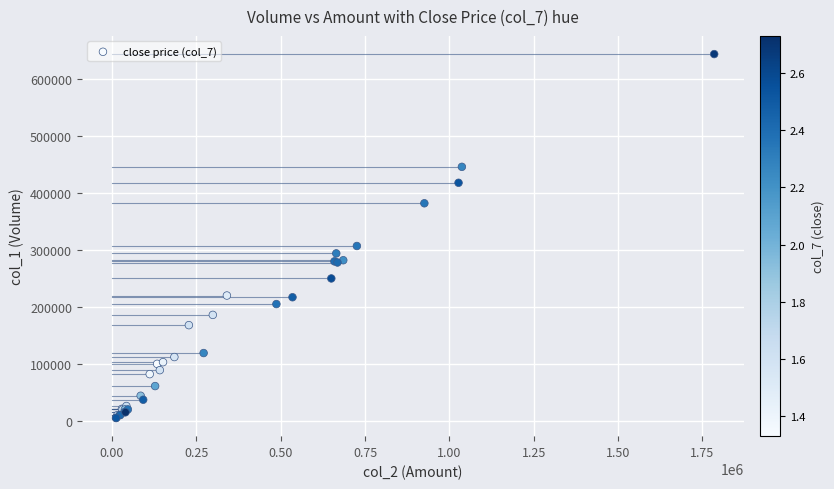

What Y value in the scatter plot is closest to 324500?

307000